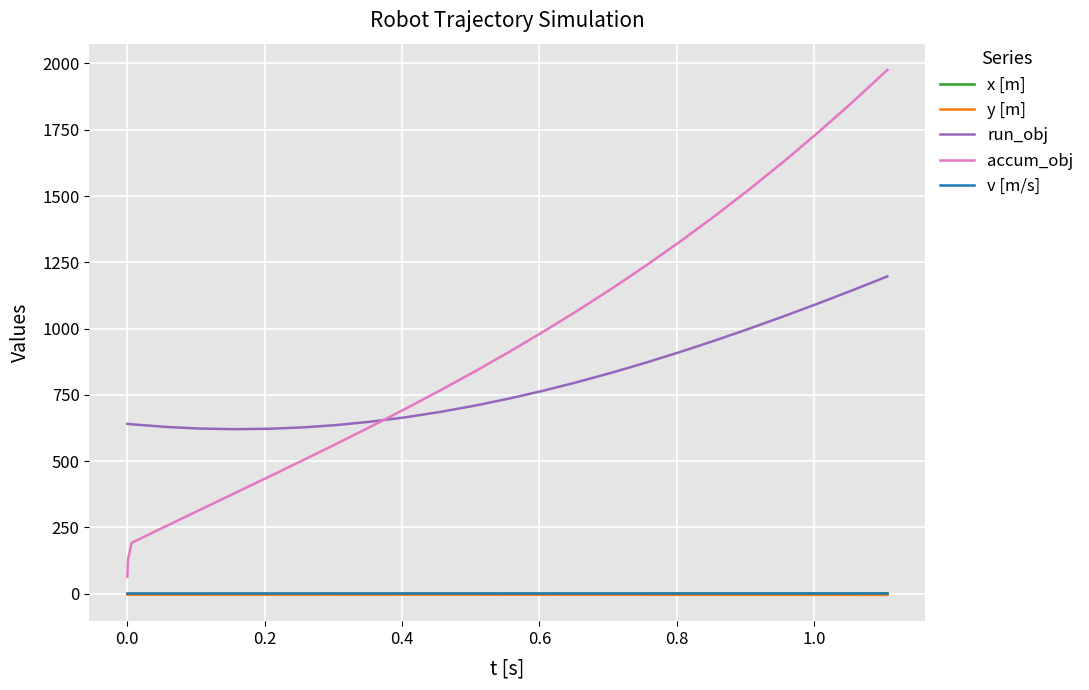

At how many categories does at least one series exceed 383?

25